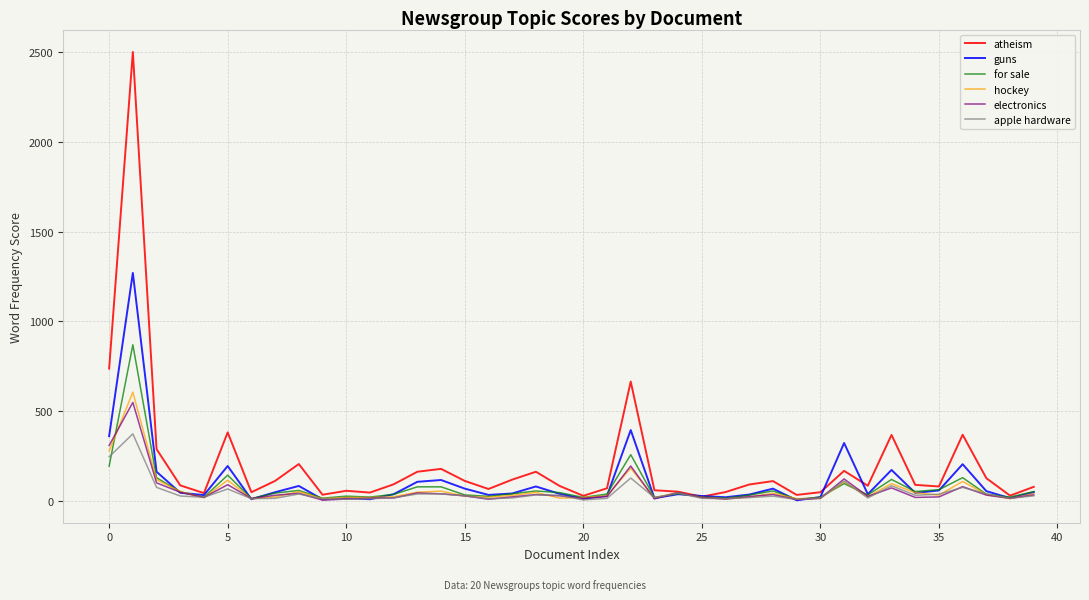

What is the maximum value for apple hardware?

374